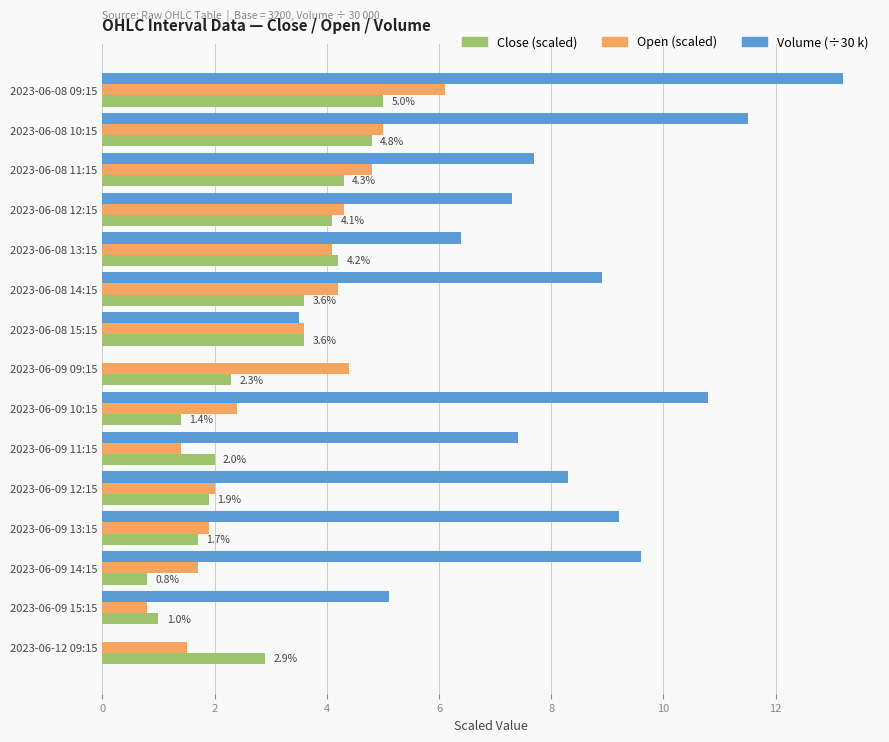

Is the value of Close (scaled) at 2023-06-08 15:15 greater than the value of Open (scaled) at 2023-06-08 12:15?

No